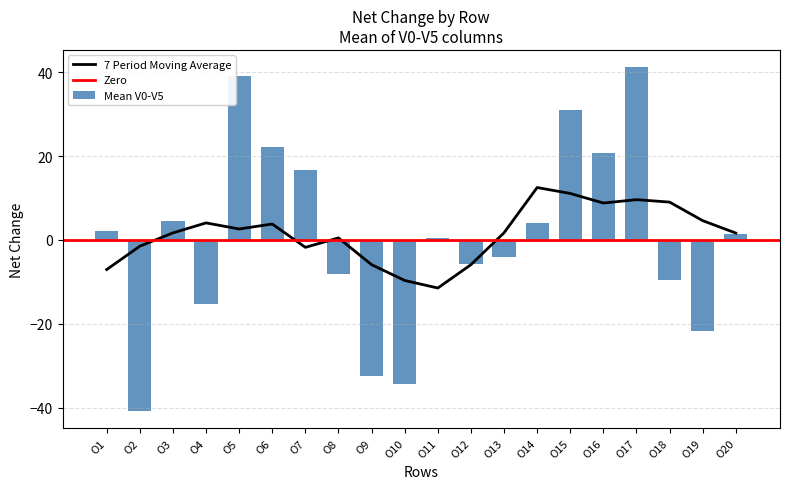

What is the maximum value for 7 Period Moving Average?

12.5